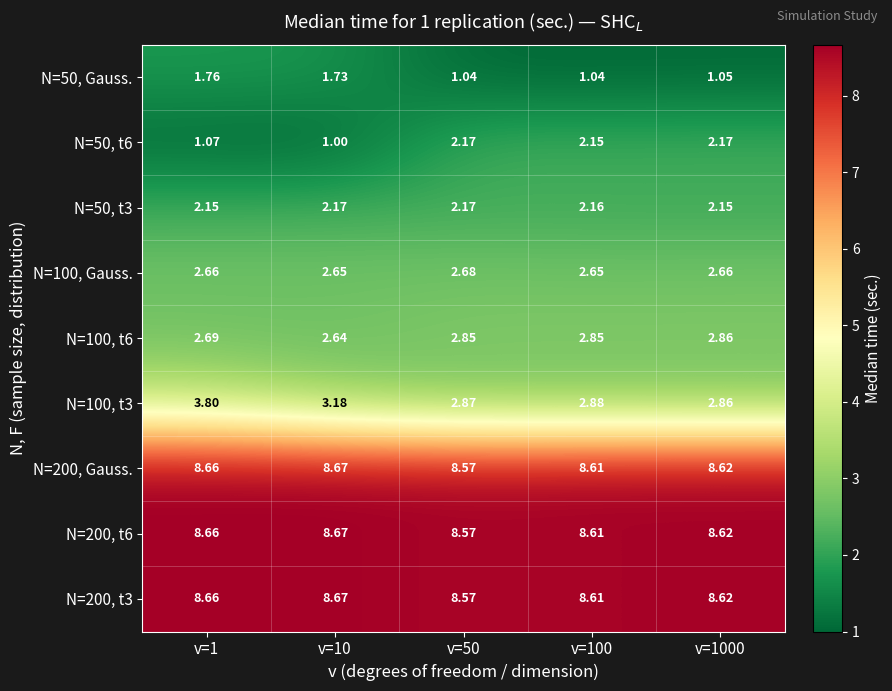

What is the minimum value shown in the chart?

1.0